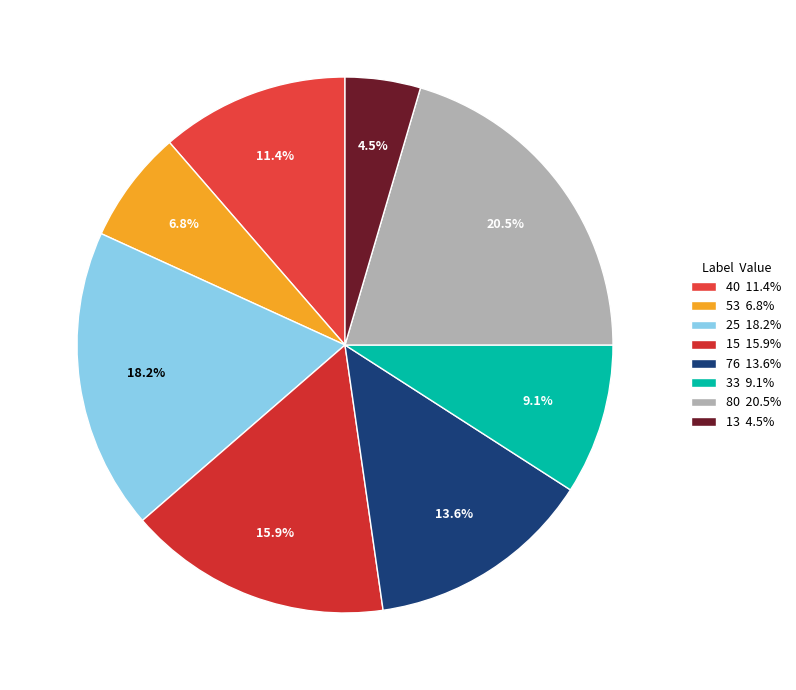

Does 53 represent more than half of the total?

No